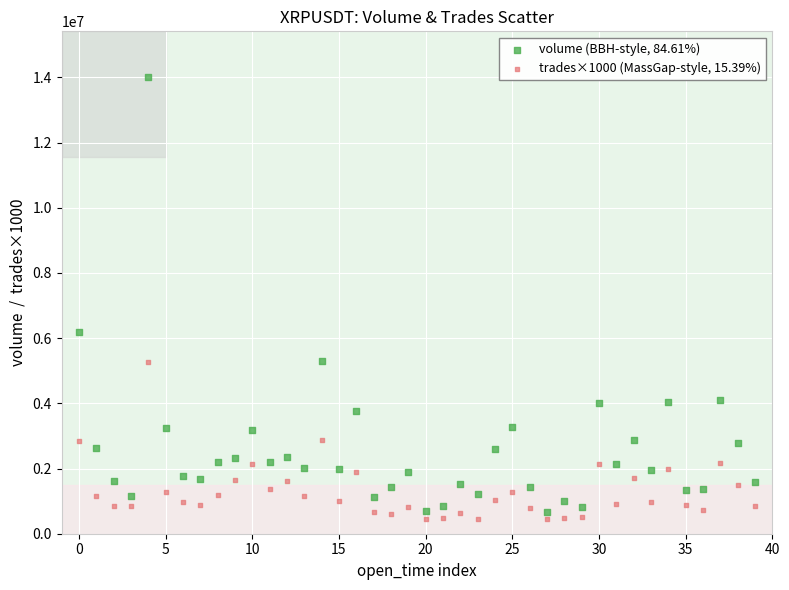

What are all the series names shown in the legend?

volume (BBH-style, 84.61%), trades×1000 (MassGap-style, 15.39%)